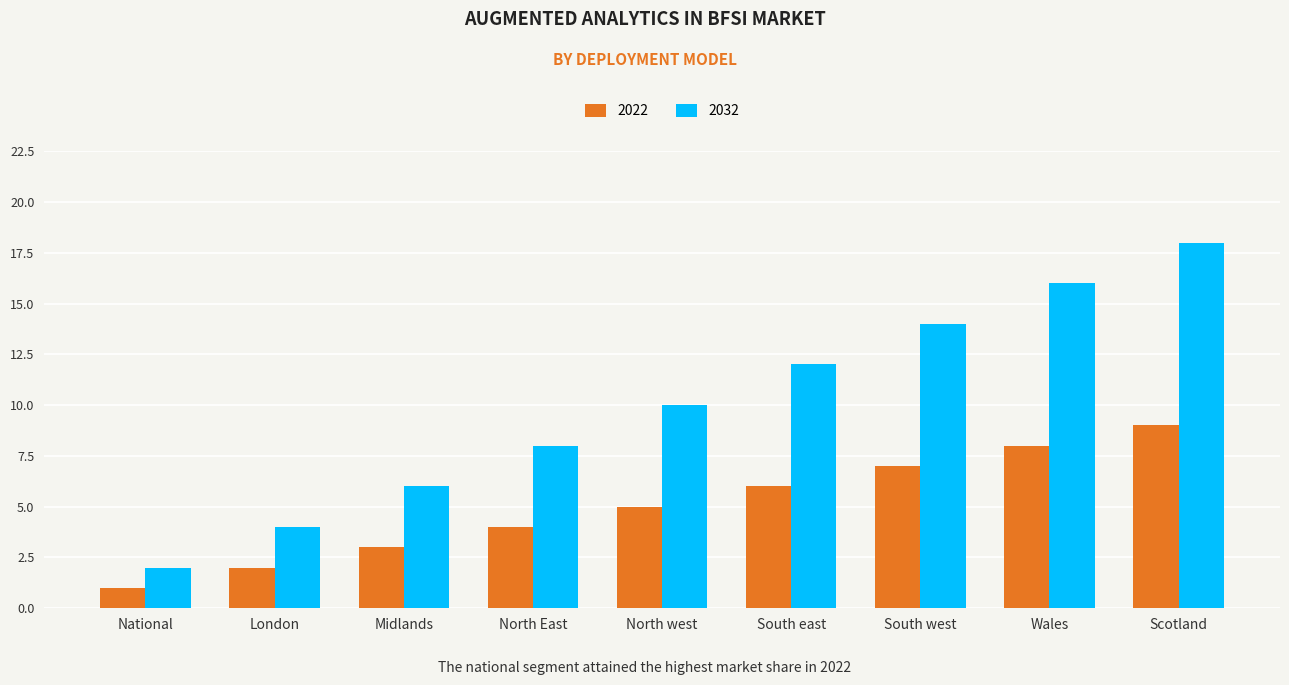

How many bars are there in each group?

2